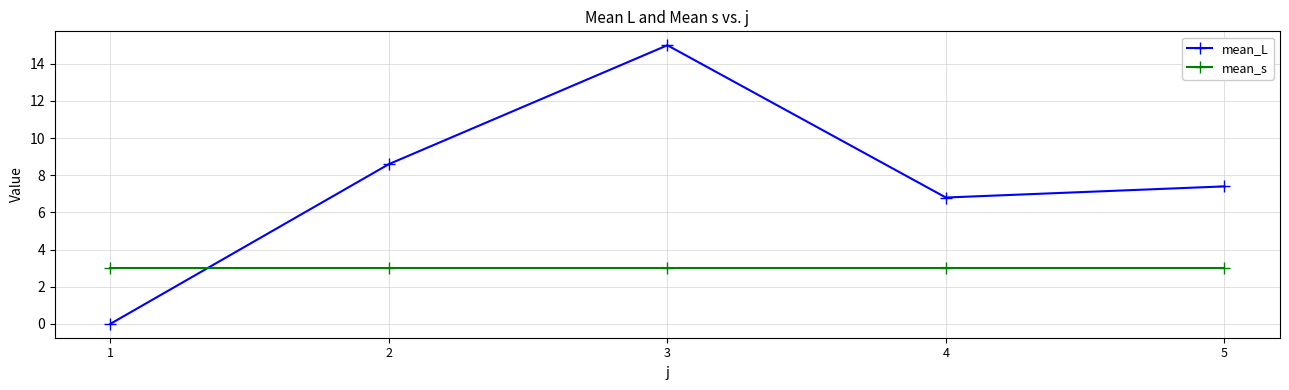

Reading left to right, list all the values displayed in this chart.

mean_L: 0.0	8.6	15.0	6.8	7.4
mean_s: 3.0	3.0	3.0	3.0	3.0